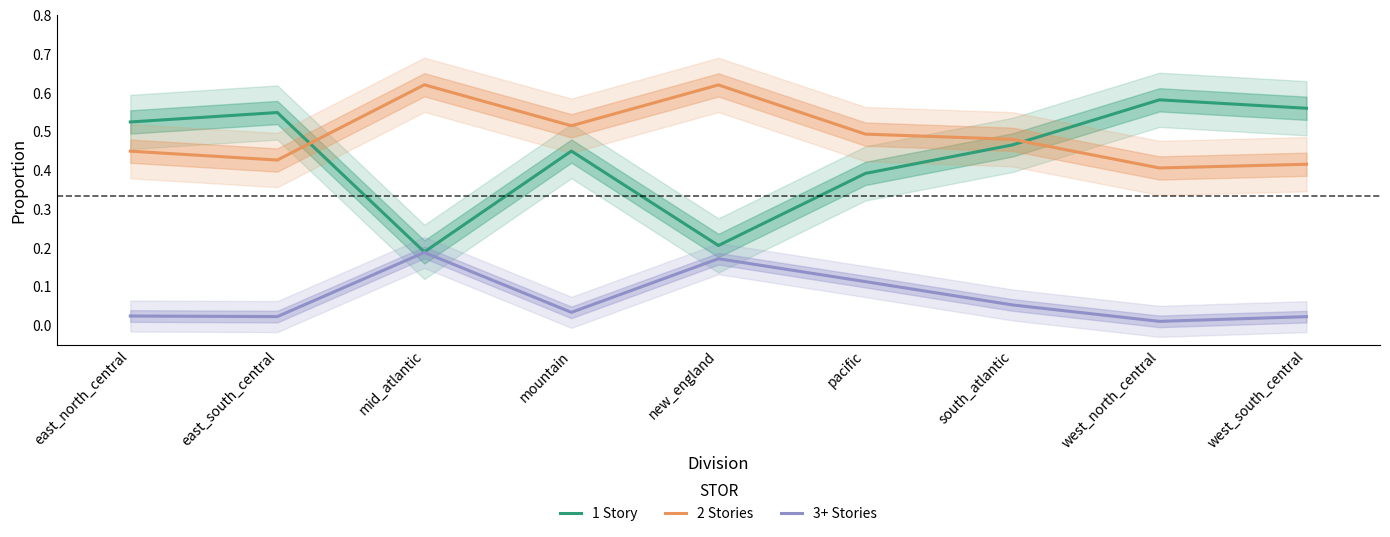

True or false: 3+ Stories and 1 Story cross at least once.

False